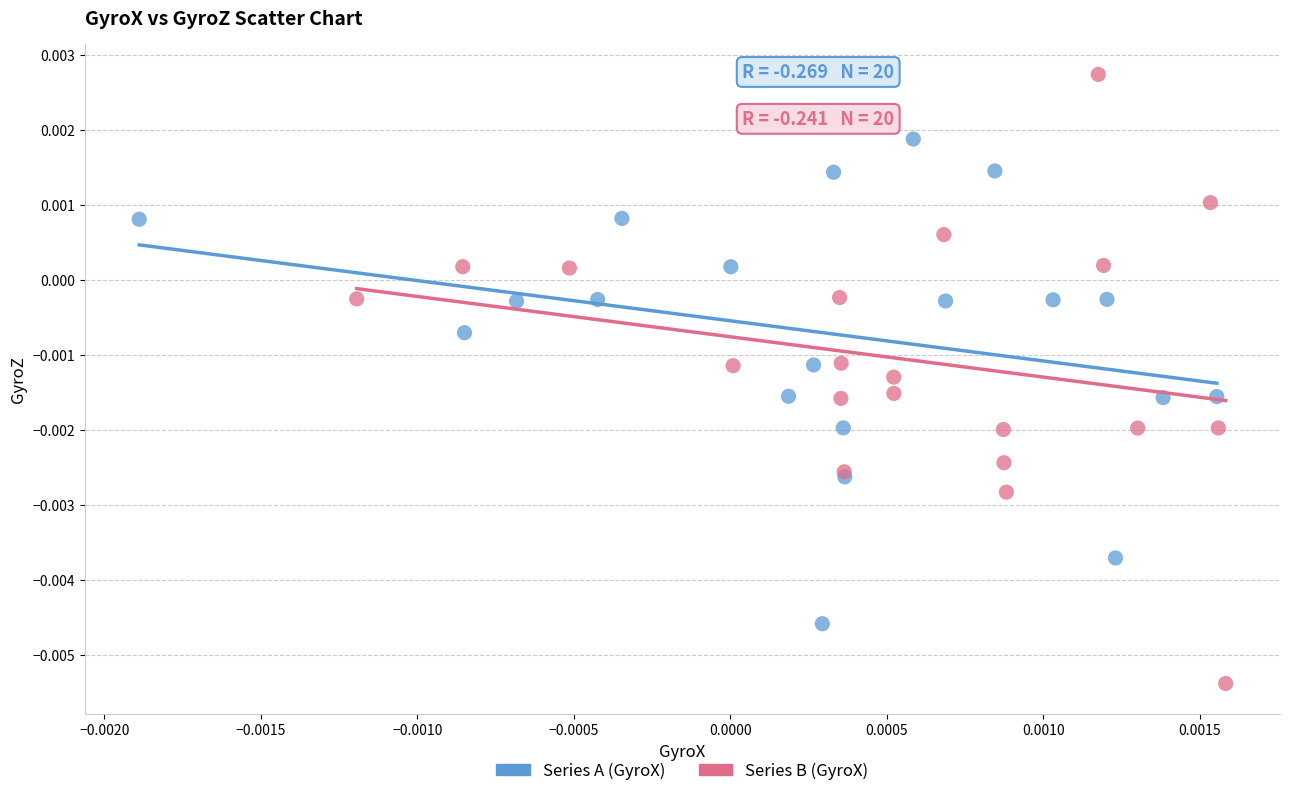

Which series contains the lowest Y value?

Series B (GyroX)